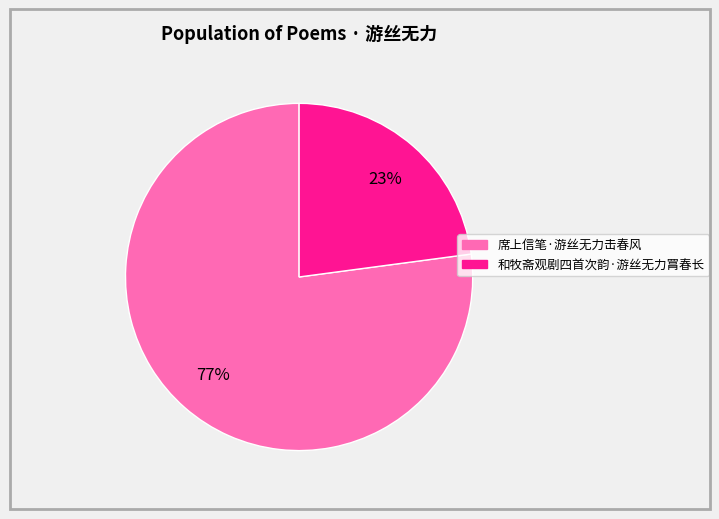

What percentage is the 席上信笔·游丝无力击春风 slice, to the nearest percent?

77%